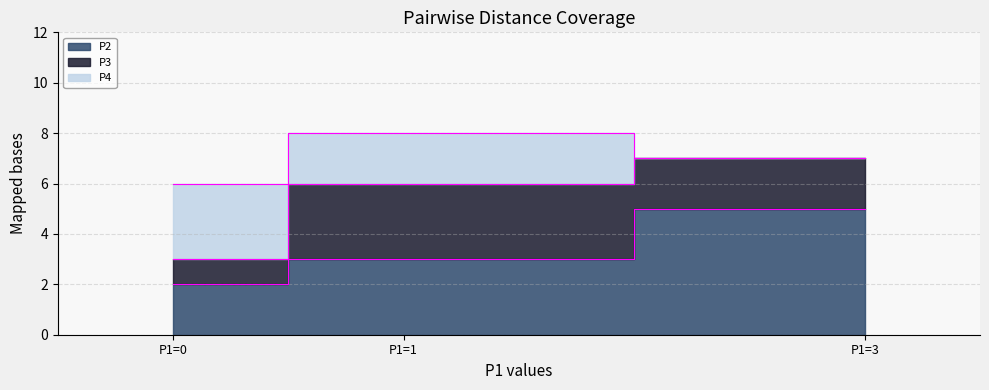

List the labels in order of P3 value, smallest first.

P1=0, P1=3, P1=1